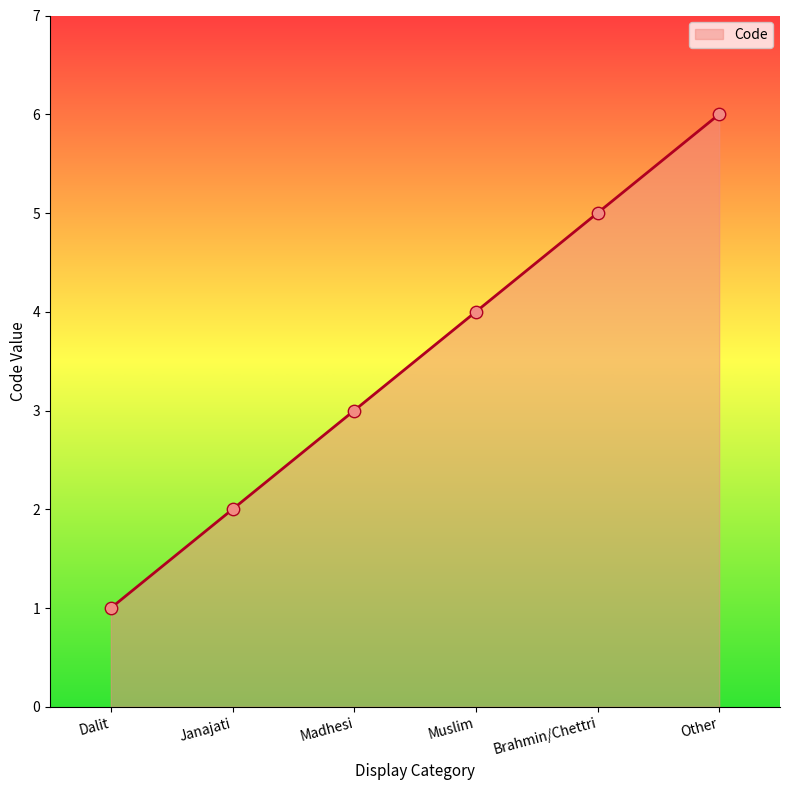

Approximately how many times larger is the value at Brahmin/Chettri compared to Other?

0.8